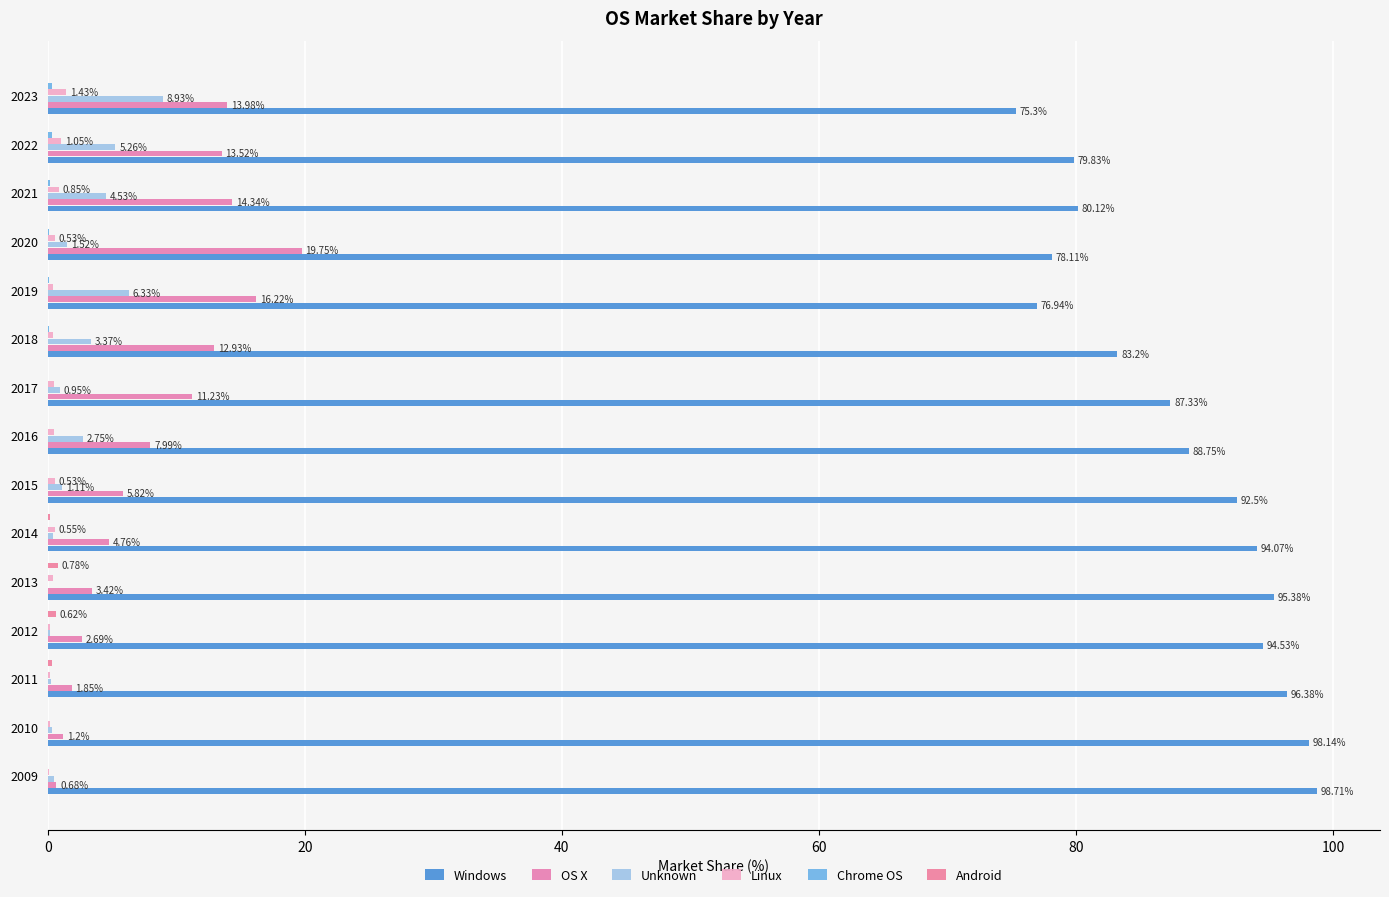

What is the maximum value shown in the chart?

98.7